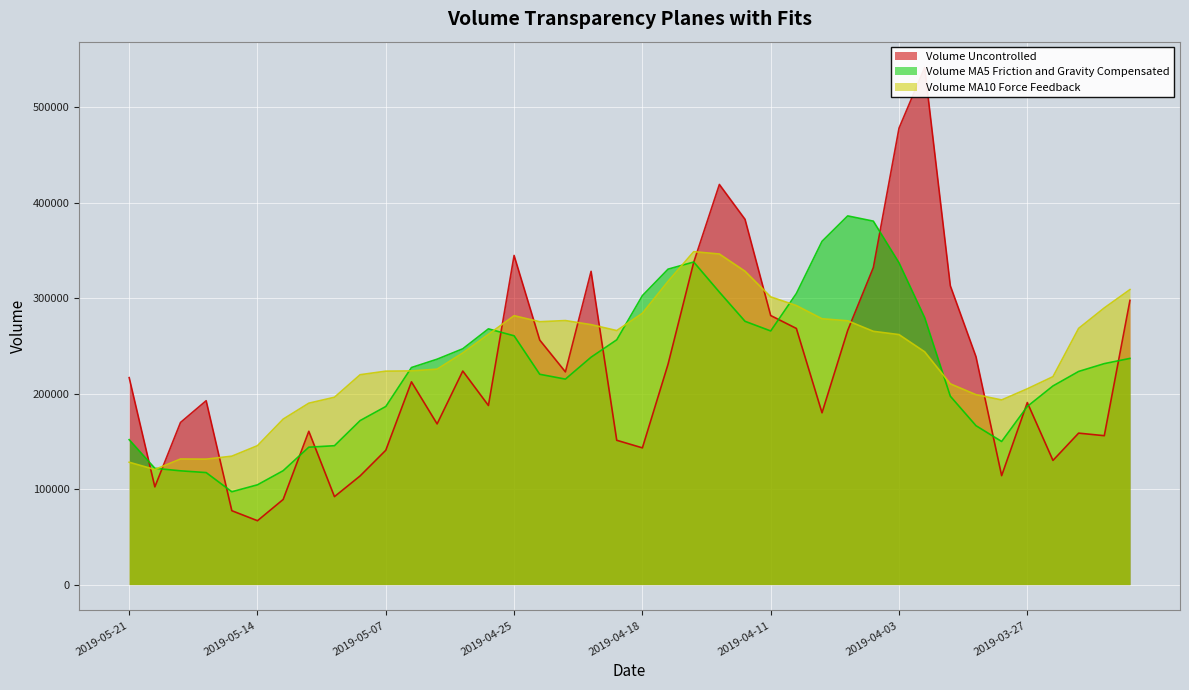

Reading right to left, extract all data points from this chart.

volume: 297559.3	155894.6	158584.0	129998.9	190625.1	114049.2	238632.5	312934.2	541417.2	477874.9	331942.1	266065.7	179881.8	268195.0	281728.2	382456.9	418969.5	337472.6	230792.5	143150.0	151106.0	328001.3	222710.3	256023.1	344637.3	187528.3	223631.1	168240.5	212294.1	140658.2	113793.2	92071.1	160519.0	89105.2	66869.1	77364.8	192537.3	169743.8	102320.4	216695.9
v_ma5: 236831.3	231356.8	223166.7	207994.9	186532.4	149830.3	166377.9	197248.0	279531.6	336981.6	380560.2	386046.8	359436.3	304791.9	265562.6	275665.5	306246.3	337764.5	330283.9	302568.3	256298.1	238104.5	215152.0	220198.1	260495.6	267780.1	246906.0	236012.1	227266.3	186470.5	171723.4	145411.5	143867.1	119229.4	104471.5	97185.9	117279.1	119124.0	121767.1	151732.4
v_ma10: 308890.2	289712.2	268269.2	217714.9	205005.0	193330.8	198867.4	210207.3	243763.2	261757.0	265195.3	276212.4	278342.2	292161.8	301272.1	328112.9	346146.6	348600.4	317537.9	284065.4	265981.8	272175.4	276458.2	275241.0	281532.0	262039.1	242505.3	225582.0	223732.2	223483.0	219751.8	196158.8	189939.6	173247.8	145471.0	134454.6	131345.3	131495.6	120498.2	128102.0